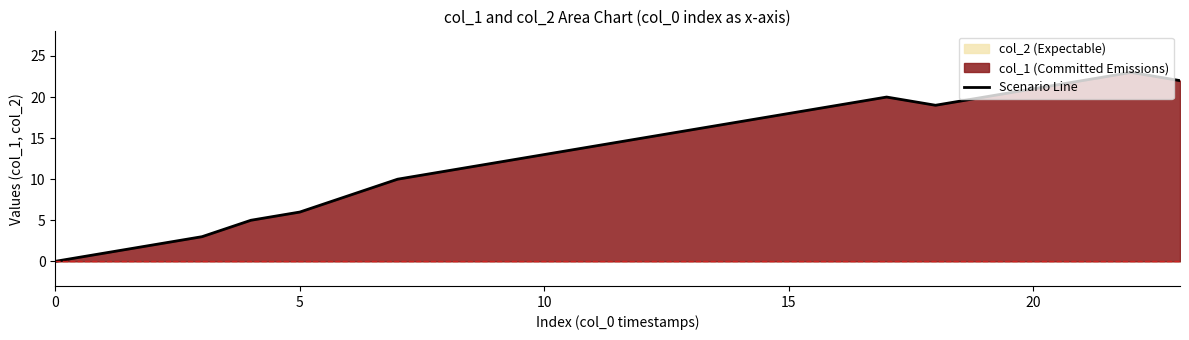

What is the highest value of the Scenario Line series?

23